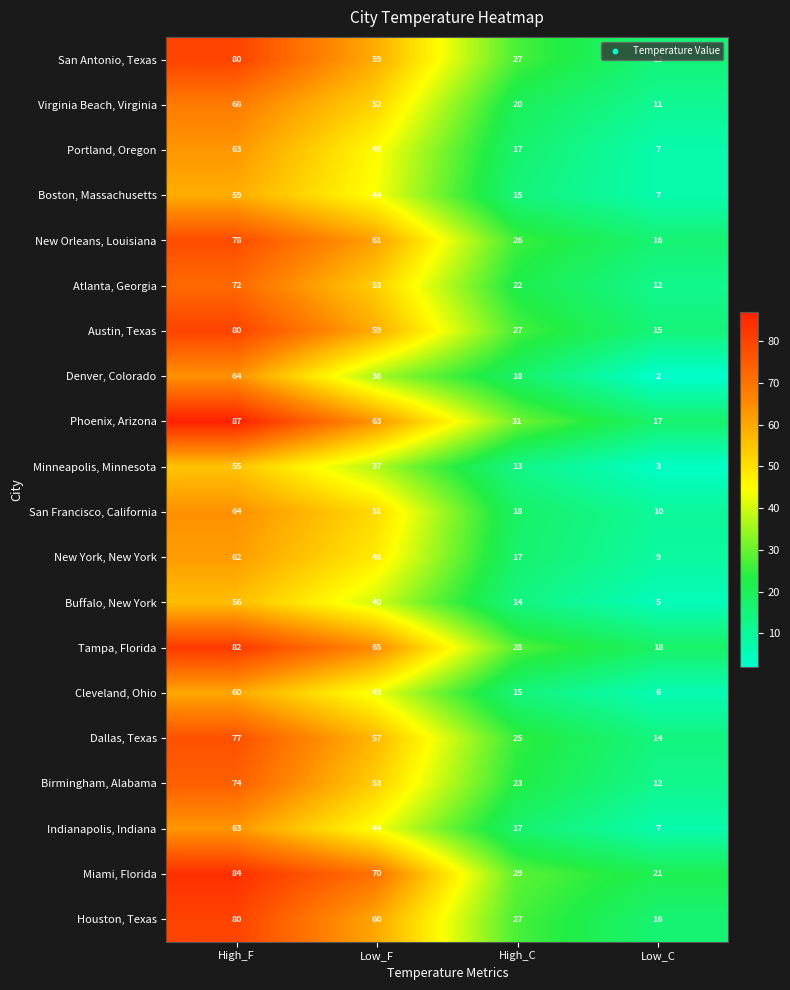

At which category is the sum across all series the highest?

High_F